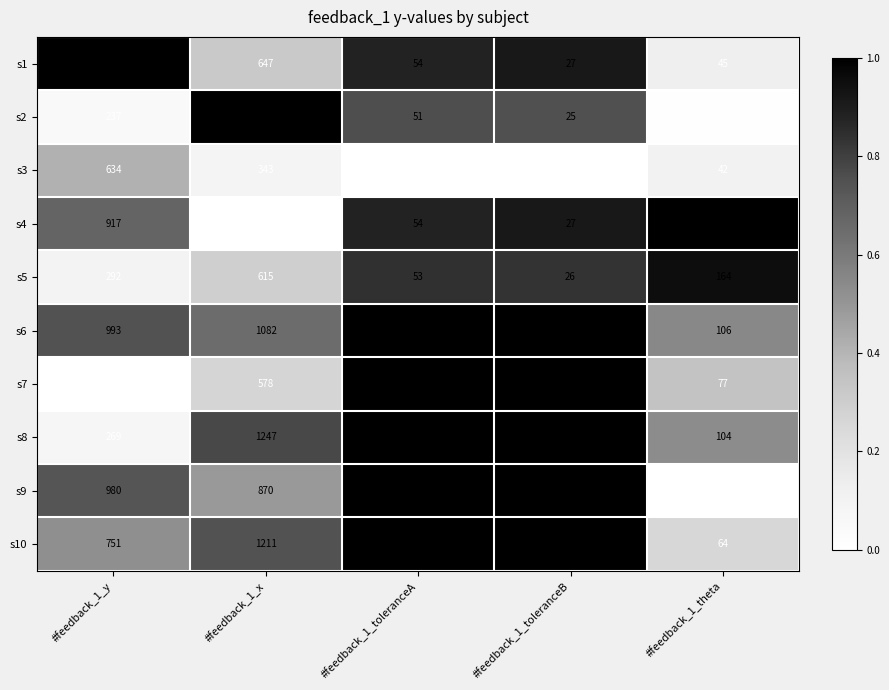

Which series has the largest range (max minus min)?

s2